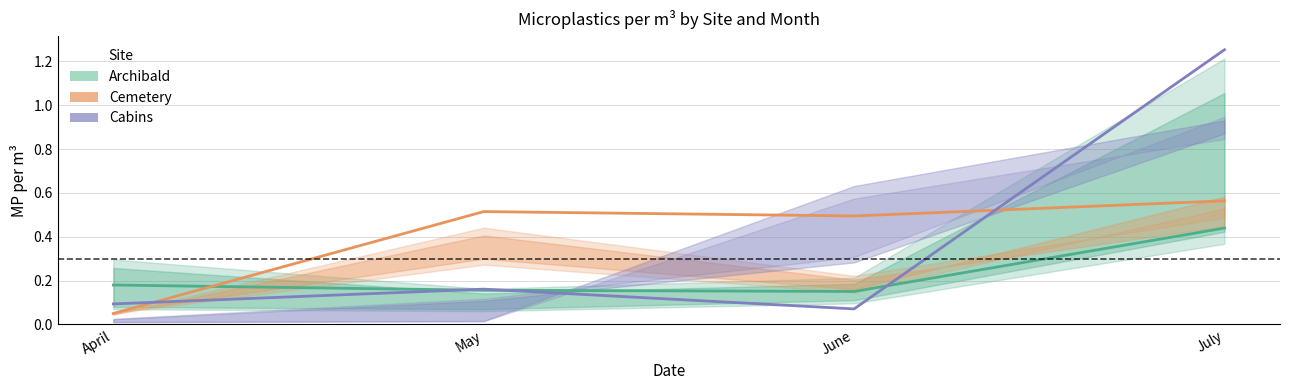

Does the chart display data point markers on the line(s)?

No